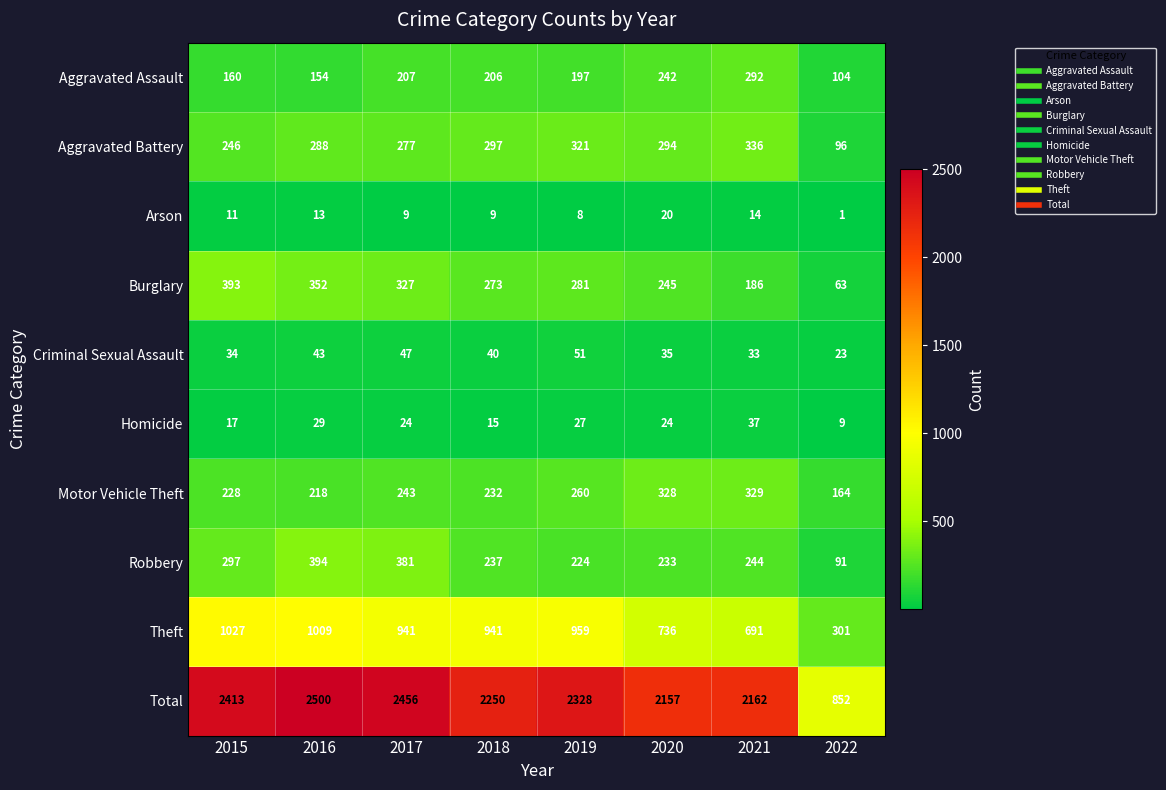

Which series has the largest range (max minus min)?

Total